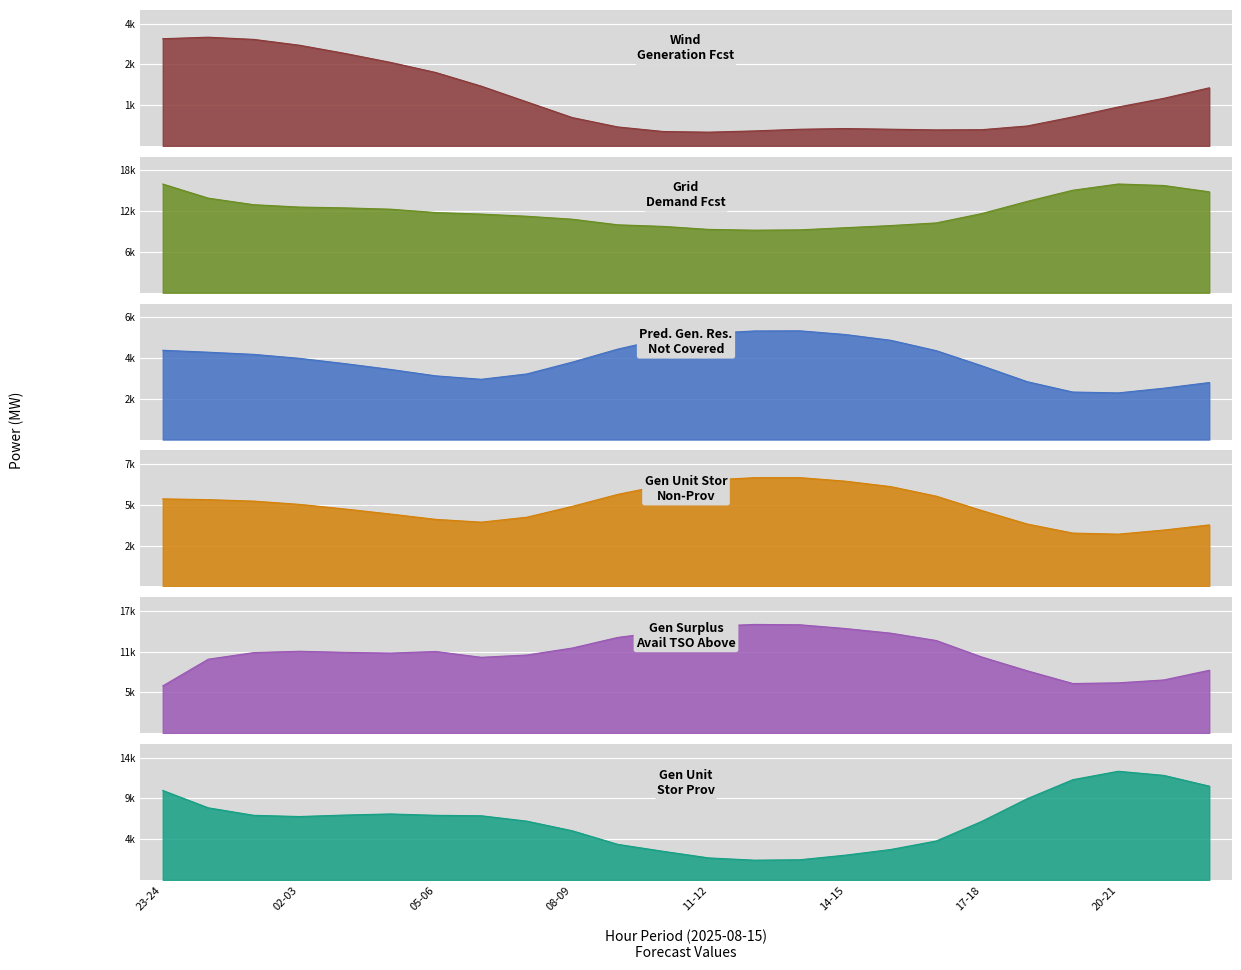

Is the value of fcst_gen_unit_stor_non_prov at 06-07 greater than the value of gen_surplus_avail_tso_above at 18-19?

No